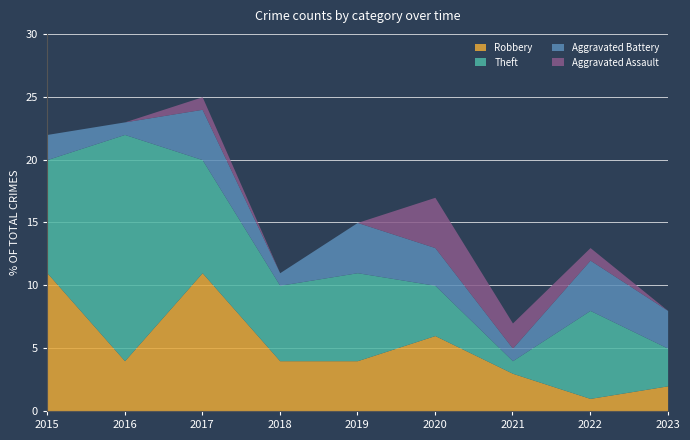

Which has a higher value, 2021 or 2017?

2017